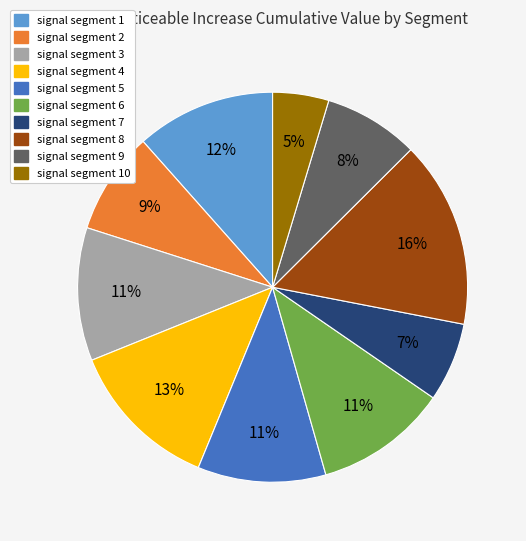

Is there a majority slice in this chart?

No